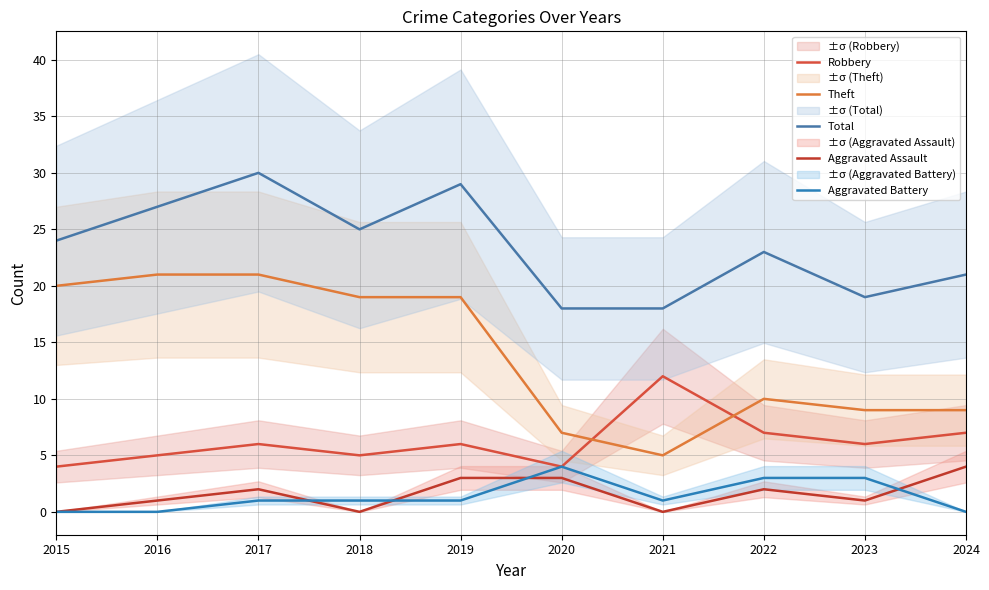

What is the sum of all Aggravated Assault values?

16